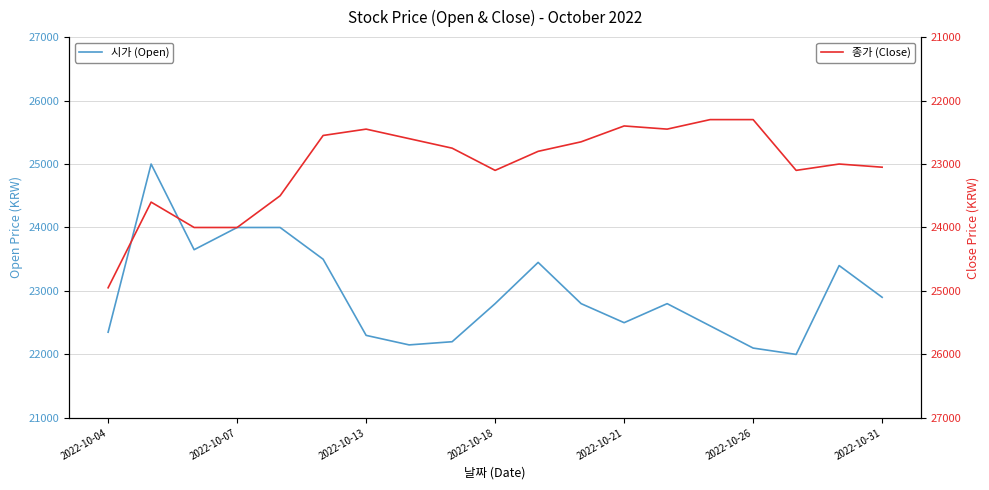

Which series has the largest range (max minus min)?

시가 (Open)